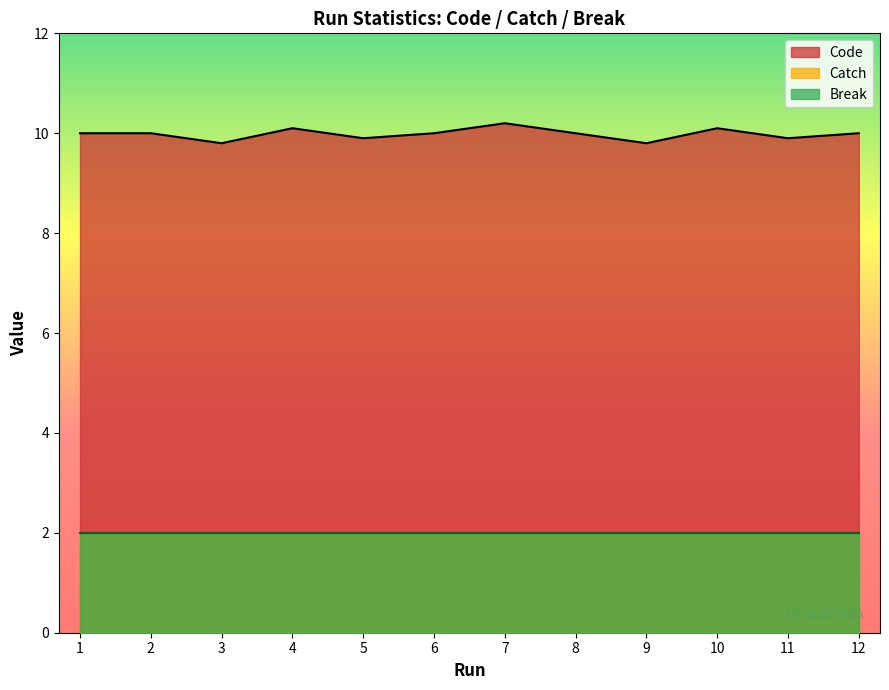

True or false: Break and Catch cross at least once.

False